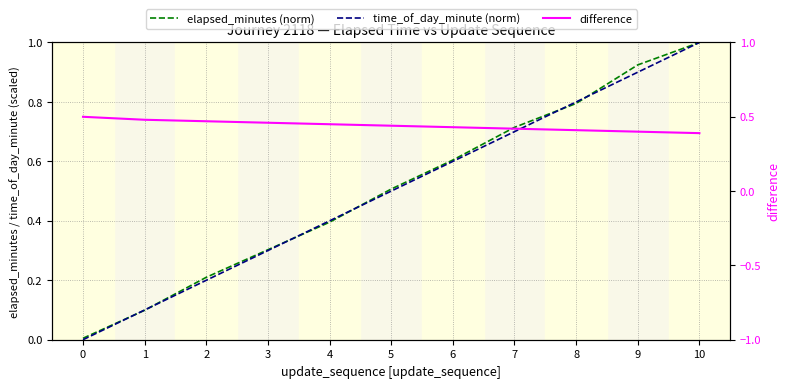

After their last crossing, which series has the higher values: elapsed_minutes (norm) or time_of_day_minute (norm)?

elapsed_minutes (norm)